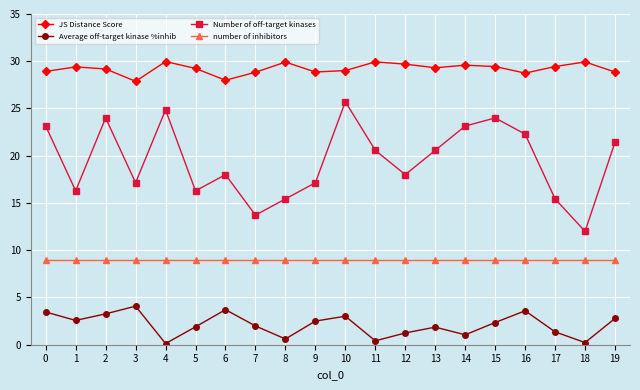

Rank the series by their maximum value, from lowest to highest.

Average off-target kinase %inhib, number of inhibitors, Number of off-target kinases, JS Distance Score